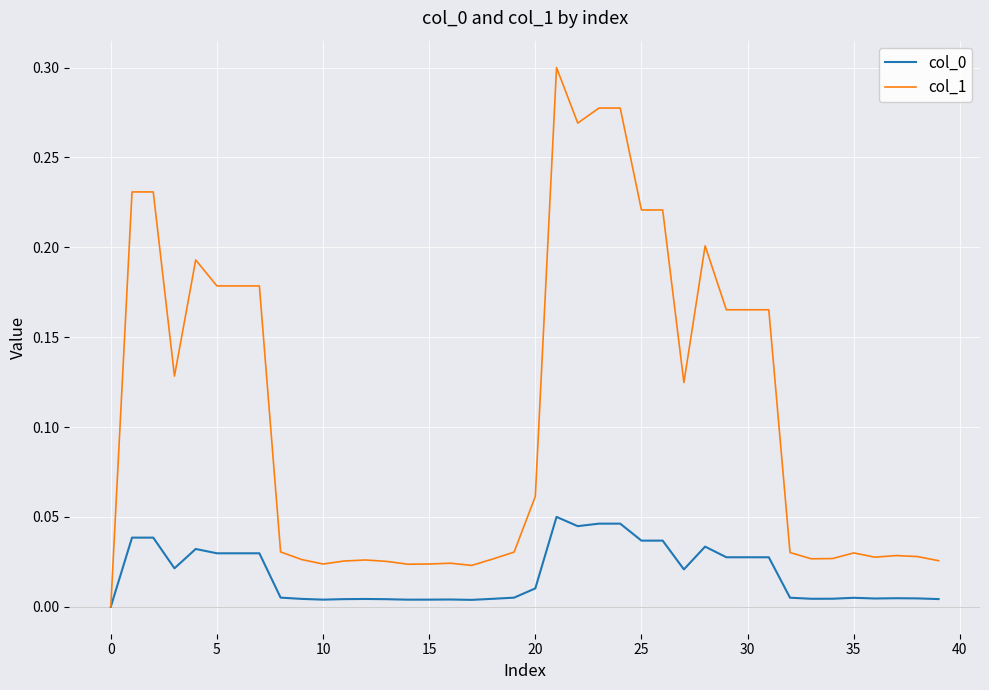

Which series has the widest spread of values?

col_1